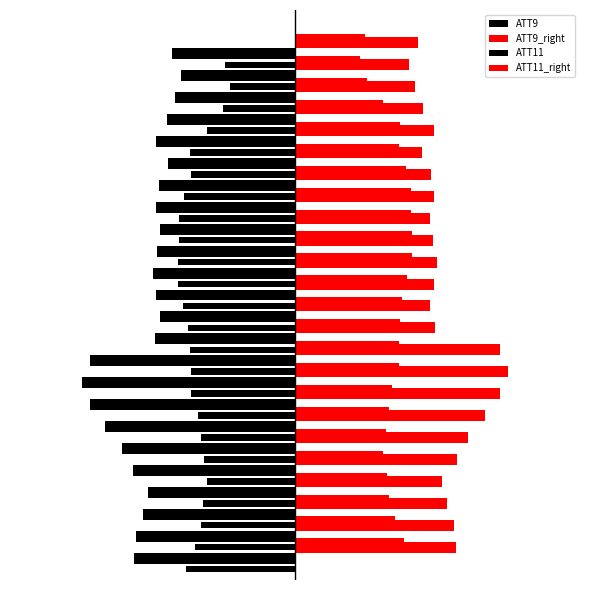

How many distinct data groups are displayed?

4